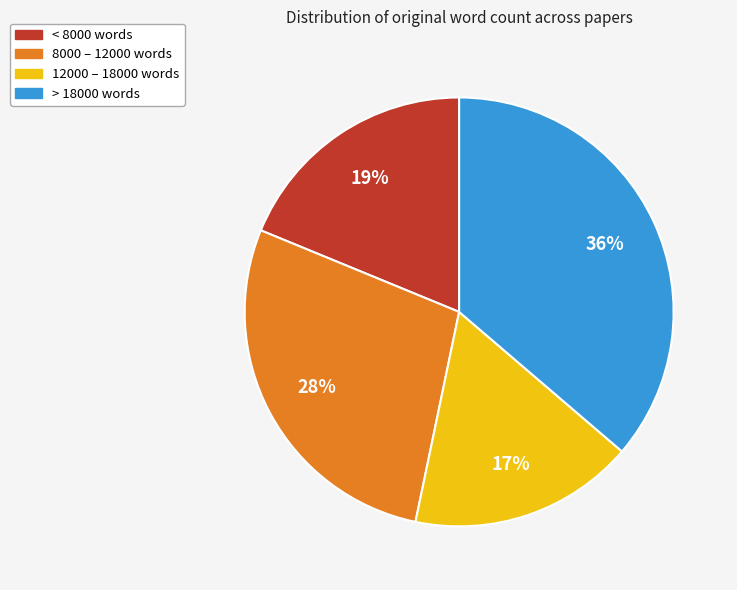

How many slices are in this pie chart?

4